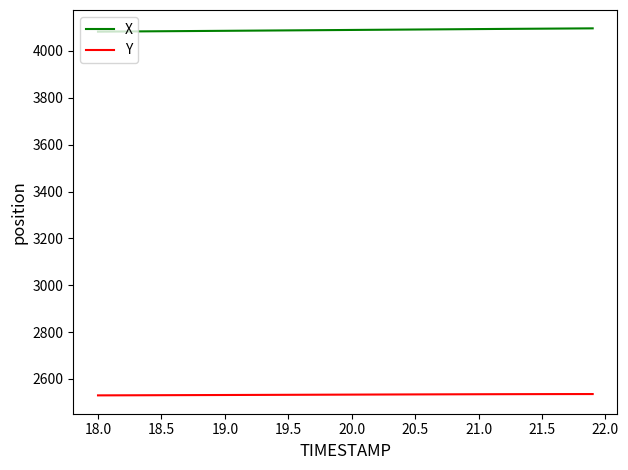

Which series has the largest total across all categories?

X